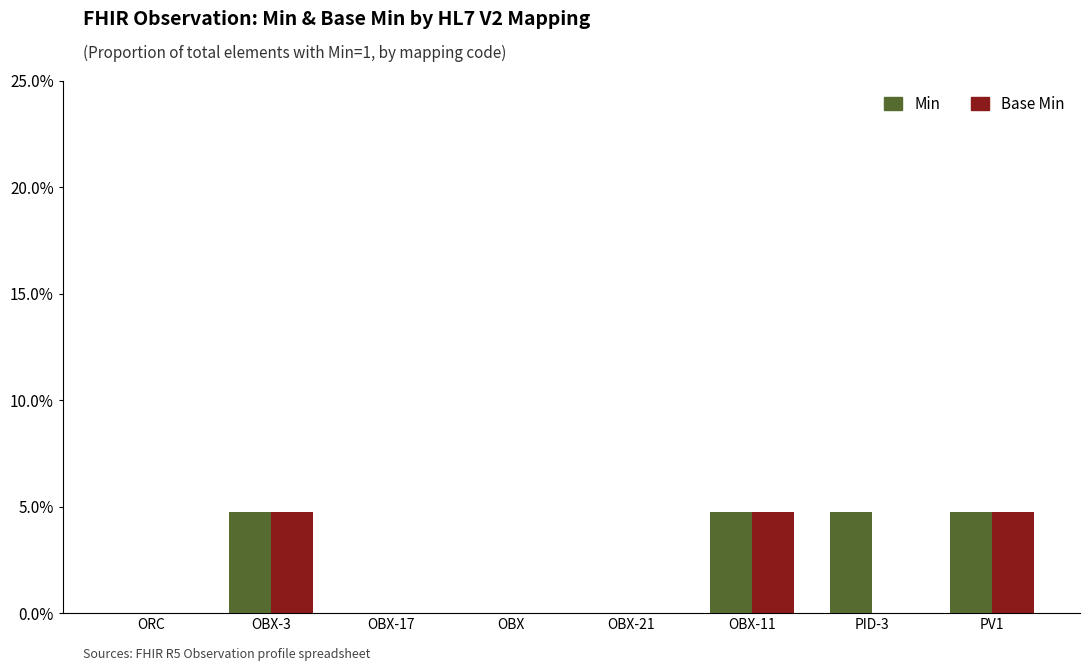

What are all the series names shown in the legend?

Min, Base Min